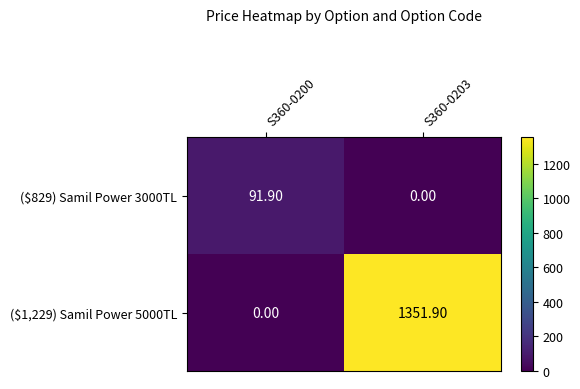

List the labels in order of ($829) Samil Power 3000TL value, smallest first.

S360-0203, S360-0200